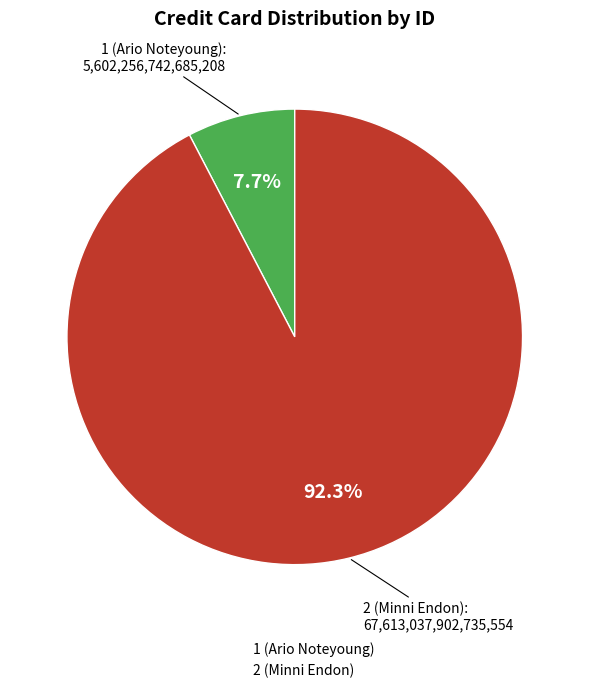

To the nearest percent, what is the combined percentage of 2 (Minni Endon) and 1 (Ario Noteyoung)?

100%